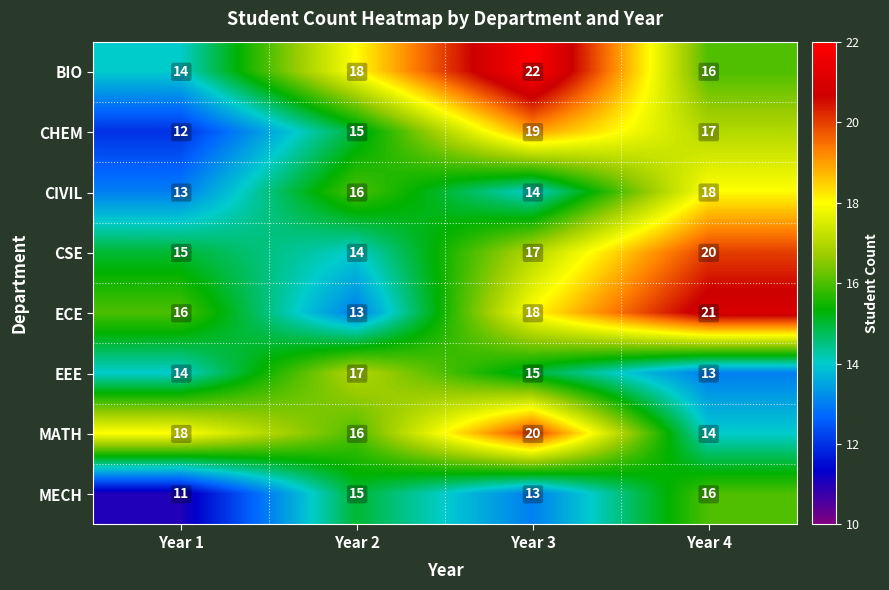

Which label corresponds to the largest value in the chart?

Year 3